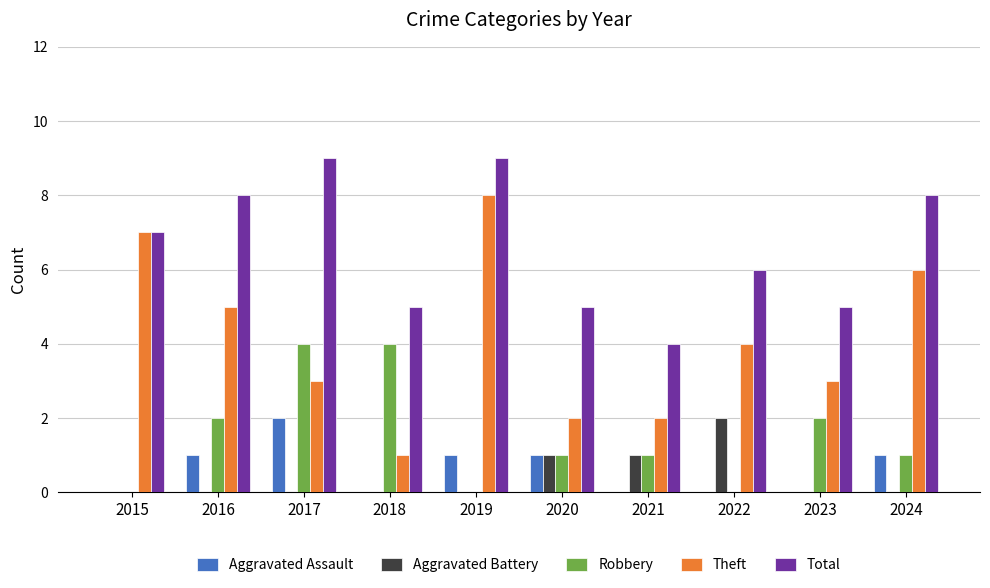

How many groups of bars are there?

10